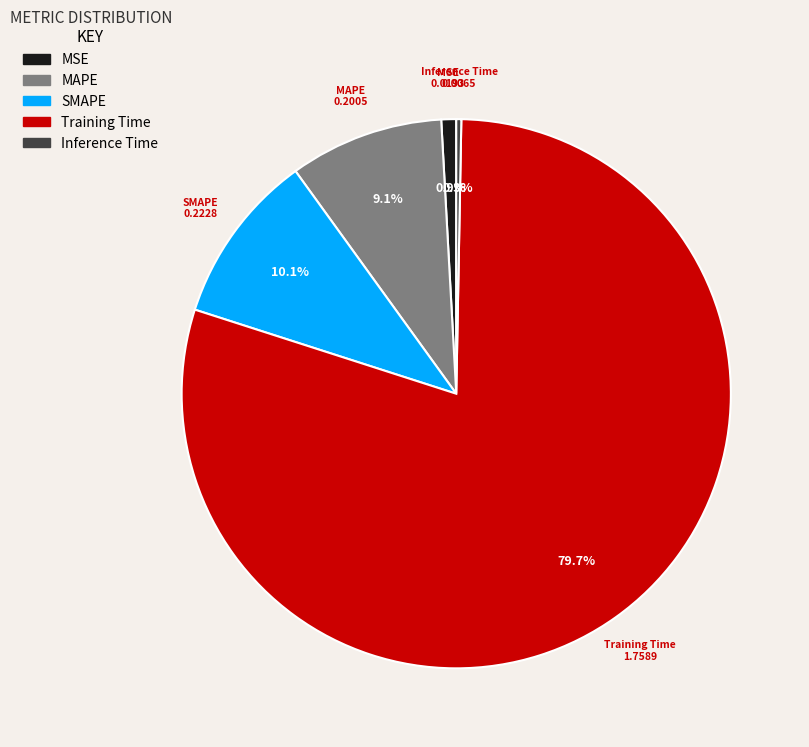

Which slice represents more than half of the pie?

Training Time